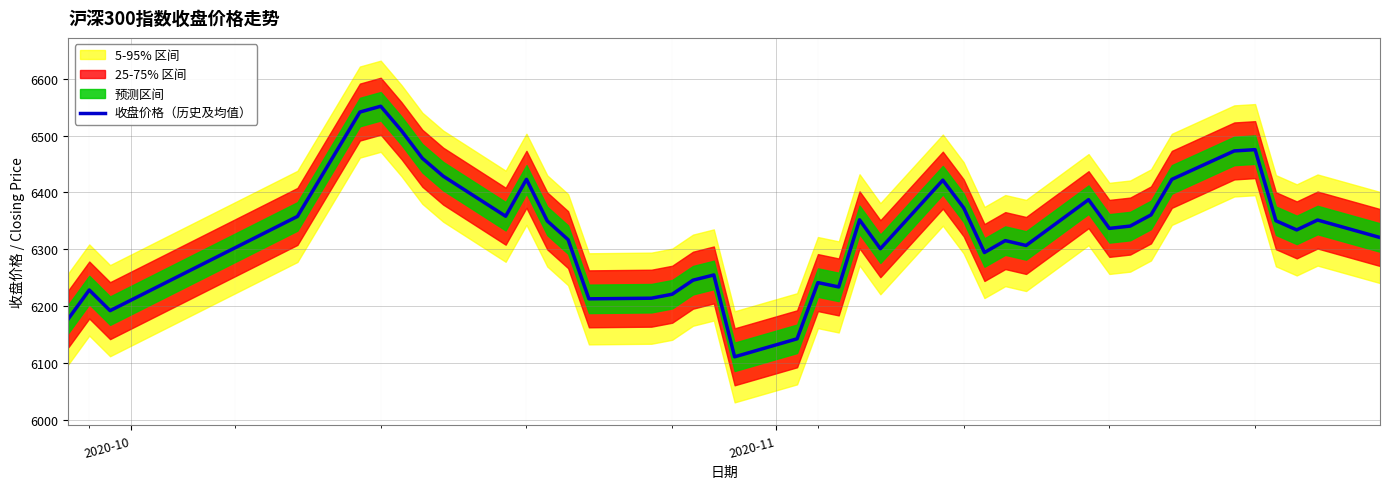

What is the lowest value of the 收盘价格（历史及均值） series?

6111.5